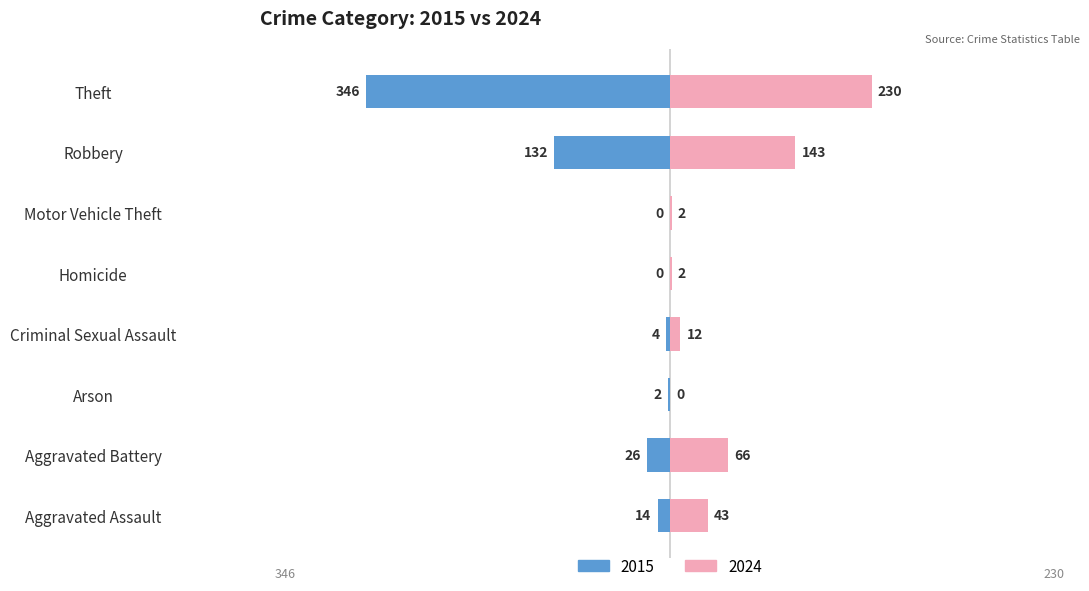

What is the label of the 7th bar from the right?

Criminal Sexual Assault